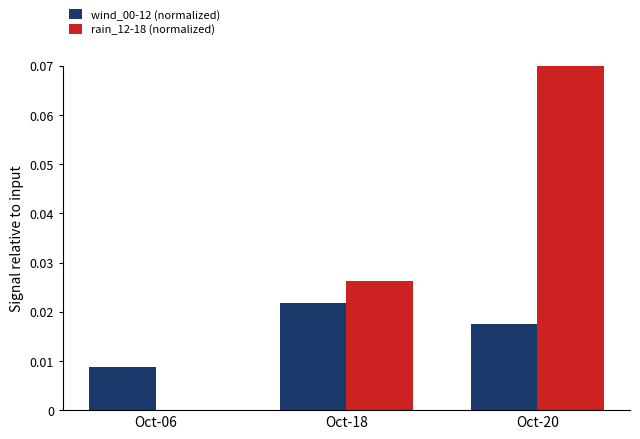

How many wind_00-12 (normalized) values are between 0 and 1?

3